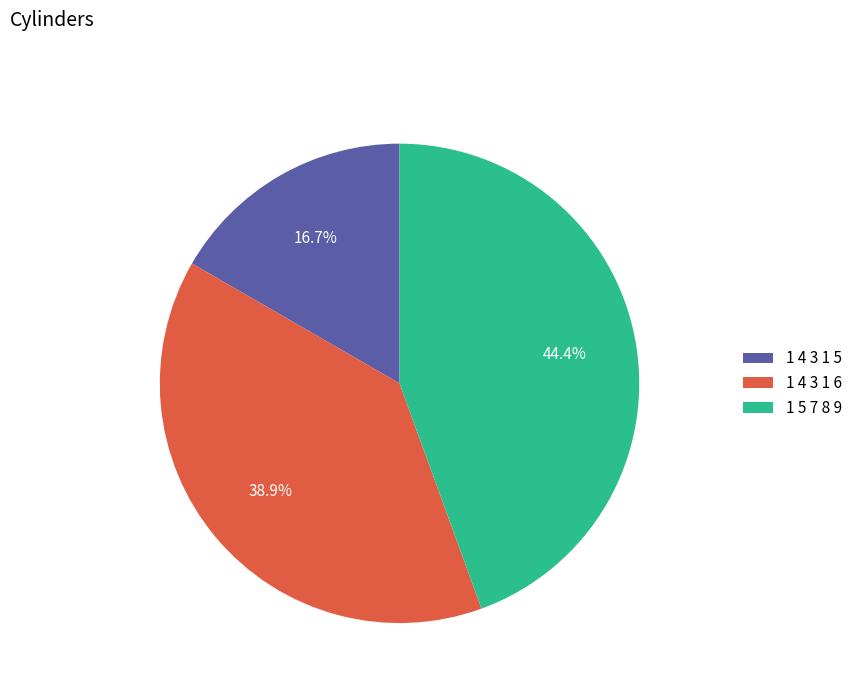

Rank the categories by value from highest to lowest.

1 5 7 8 9, 1 4 3 1 6, 1 4 3 1 5